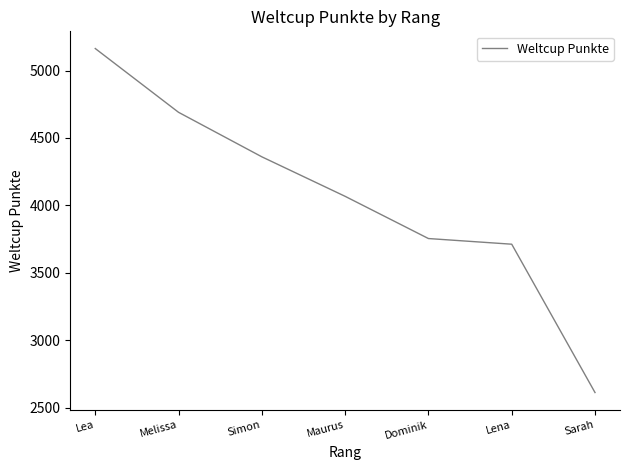

True or false: the data shows 4067 at Maurus.

True